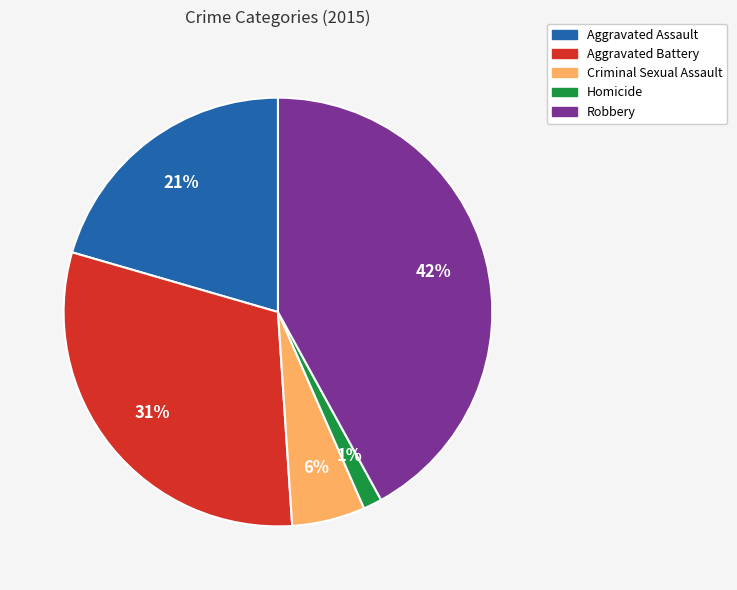

Is there a majority slice in this chart?

No